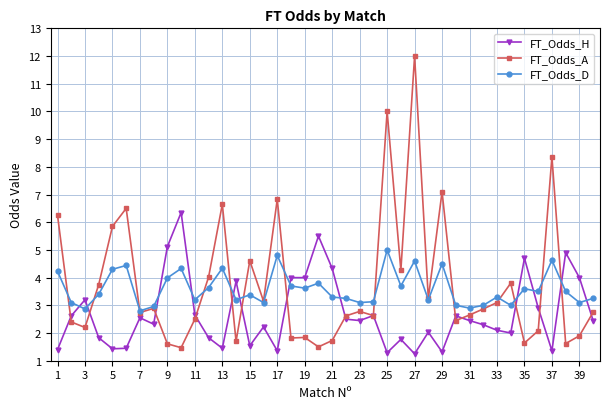

What is the sum of all FT_Odds_D values?

143.8